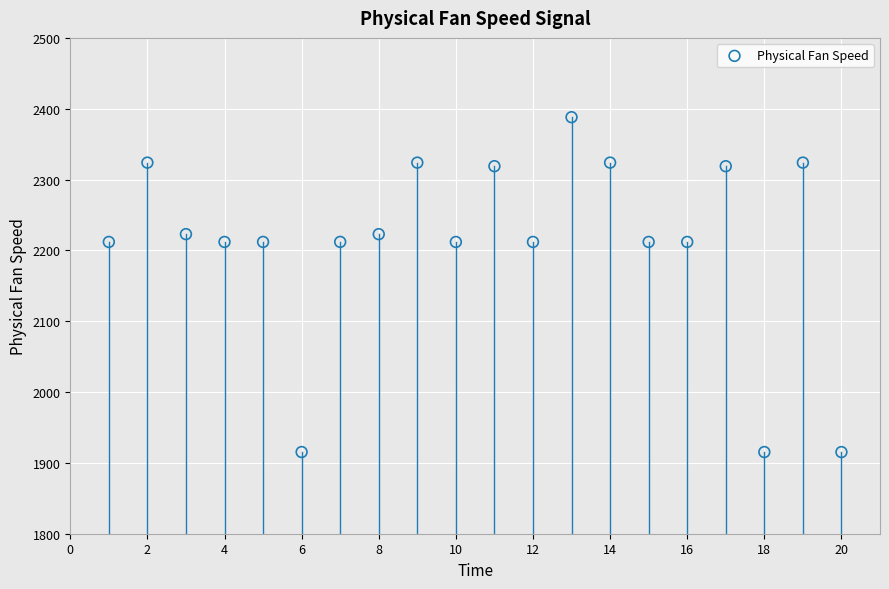

What is the range of X values (max minus min)?

19.0